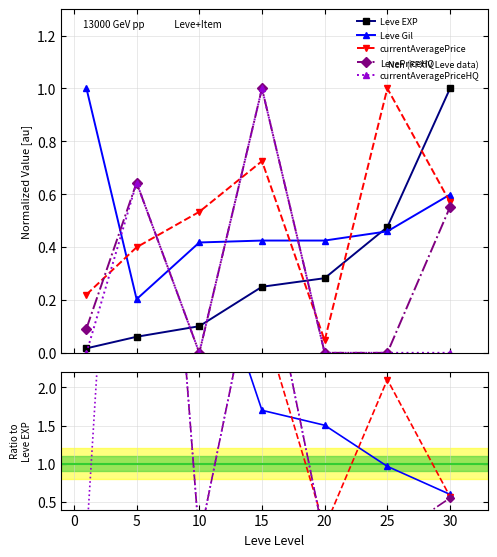

Between −5 and 15, which series saw the biggest shift?

Leve Gil